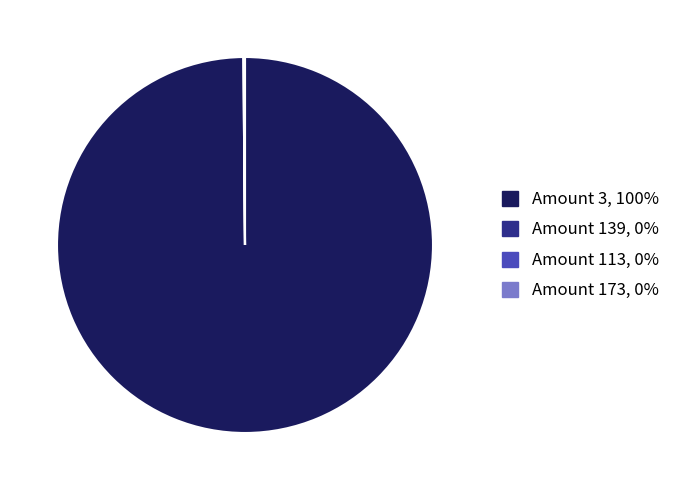

Does any single category account for the majority?

Yes